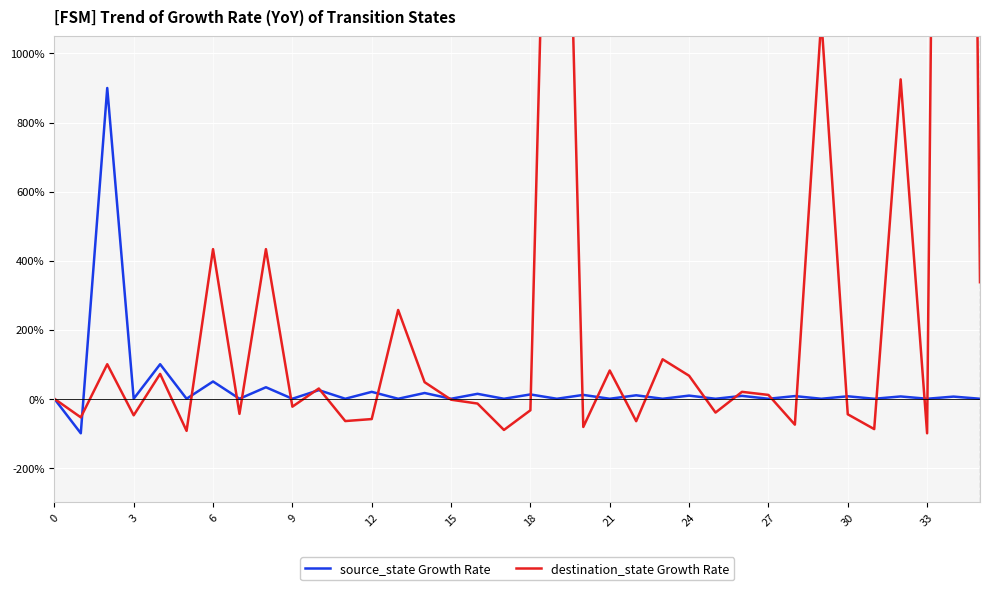

What is the lowest value of the source_state Growth Rate series?

-100.0